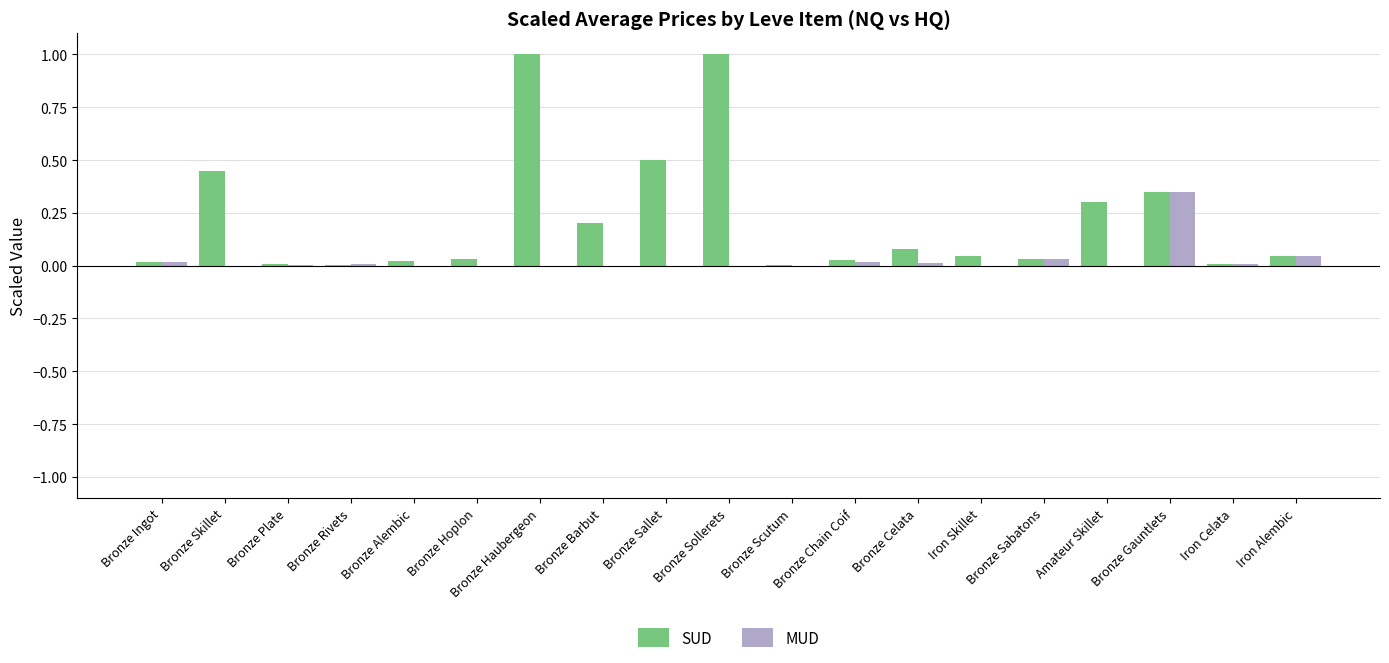

The value of MUD at Bronze Alembic is 0.0. True or false?

True